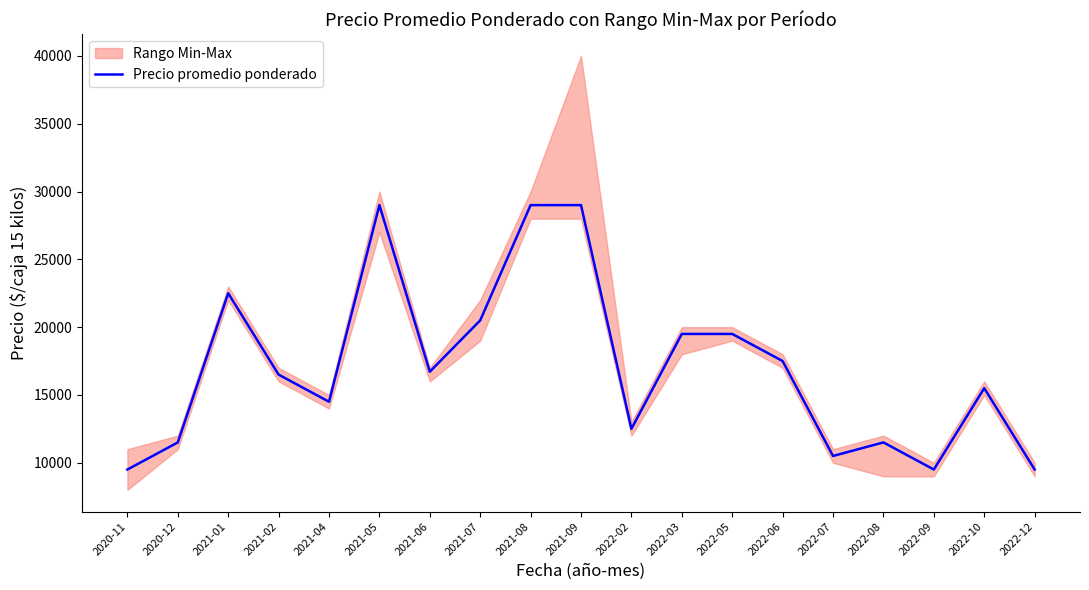

The chart shows a value of 20500 at 2021-07. True or false?

True